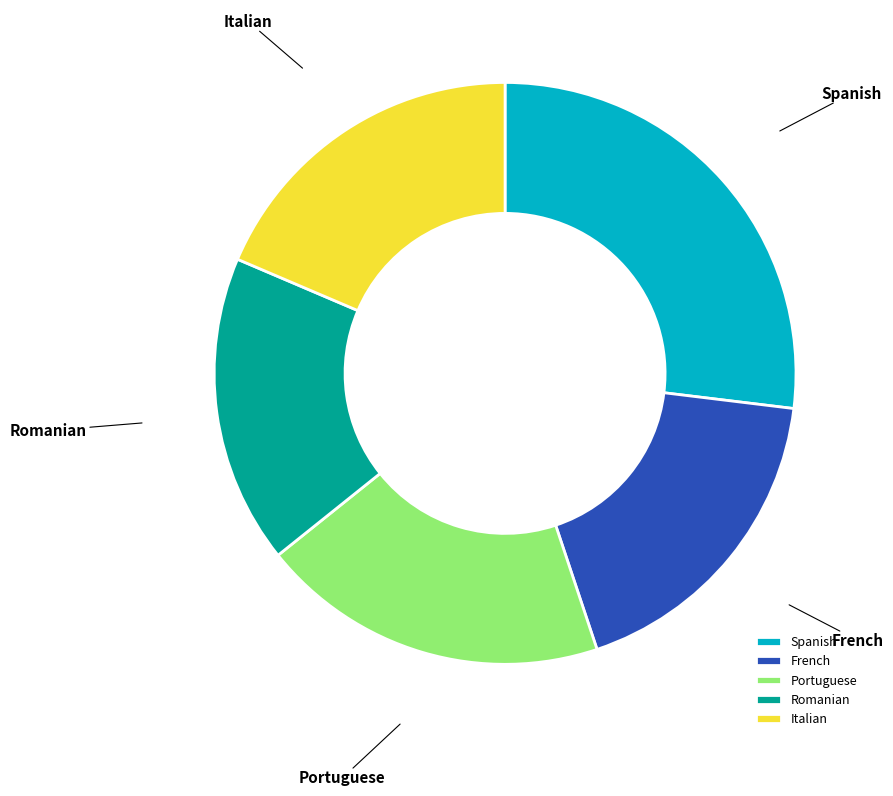

How many segments does this pie chart have?

5